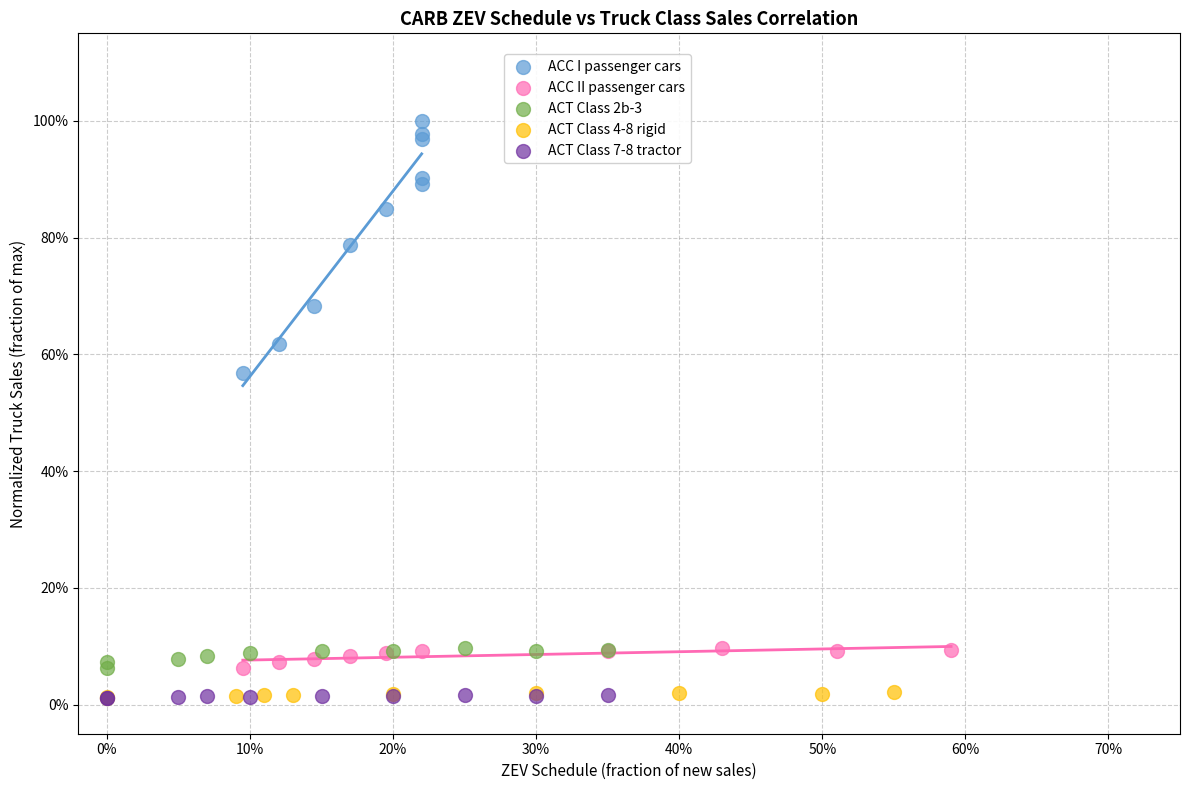

Which series reaches the maximum Y coordinate?

ACC I passenger cars